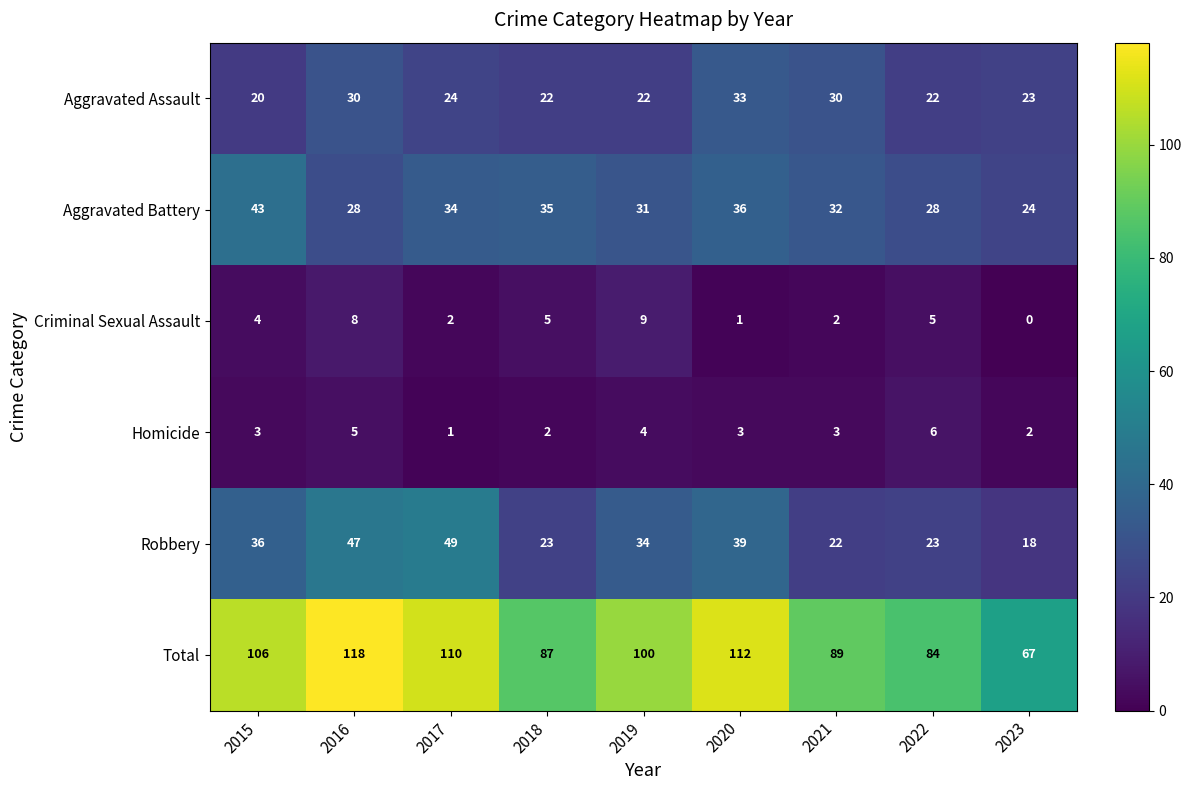

True or false: Total has a value of 158 at 2020.

False